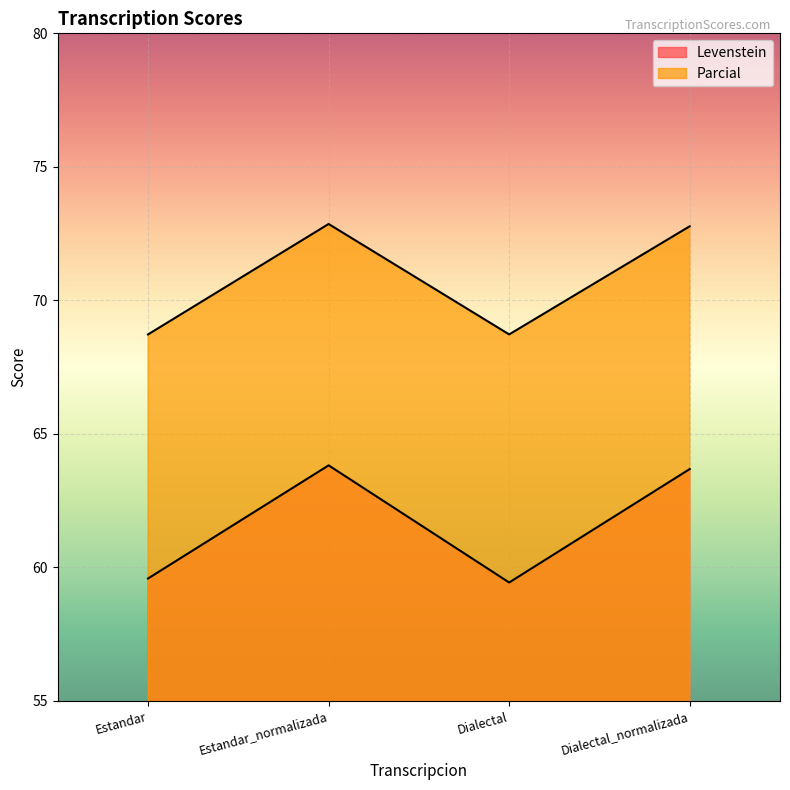

How many lines are shown in the chart?

2